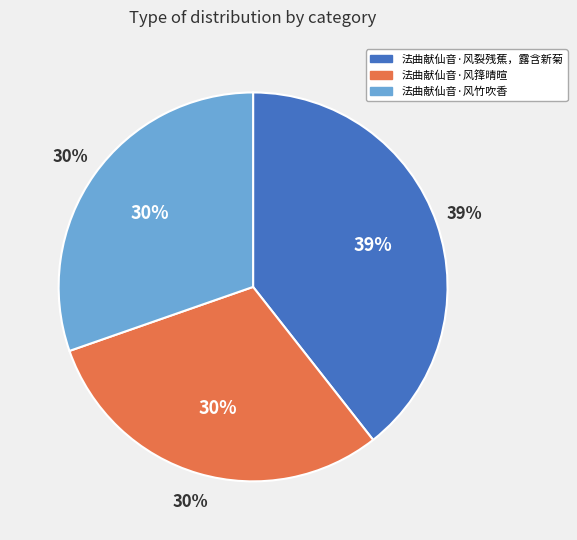

Does 法曲献仙音·风箨晴暄 represent more than half of the total?

No